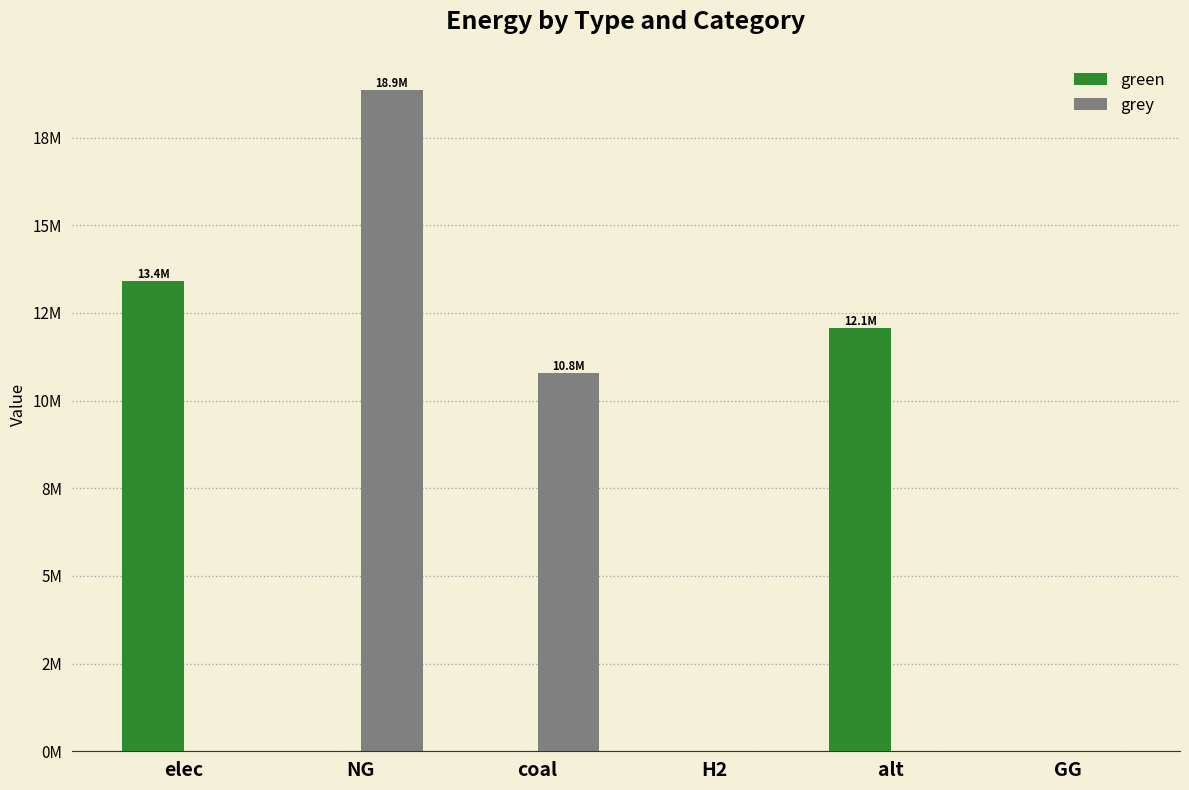

True or false: grey has a value of 18862618.7 at NG.

True